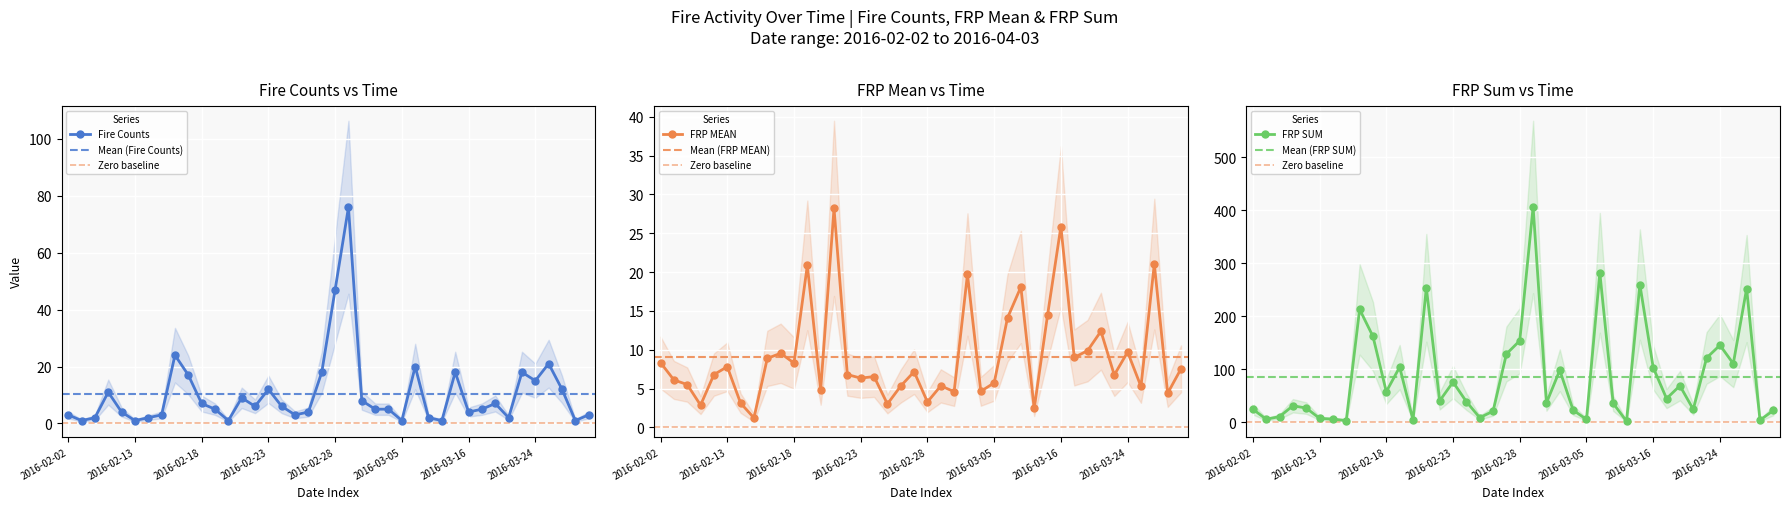

The value of FRP MEAN at 2016-03-23 is 9.6. True or false?

False